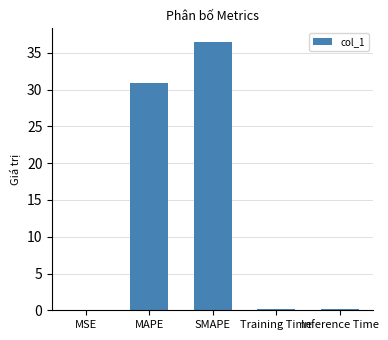

What is the sum of all values?

67.8